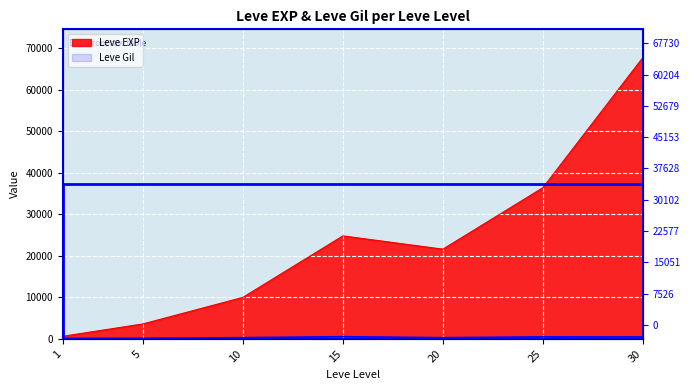

True or false: Leve EXP and Leve Gil cross at least once.

False